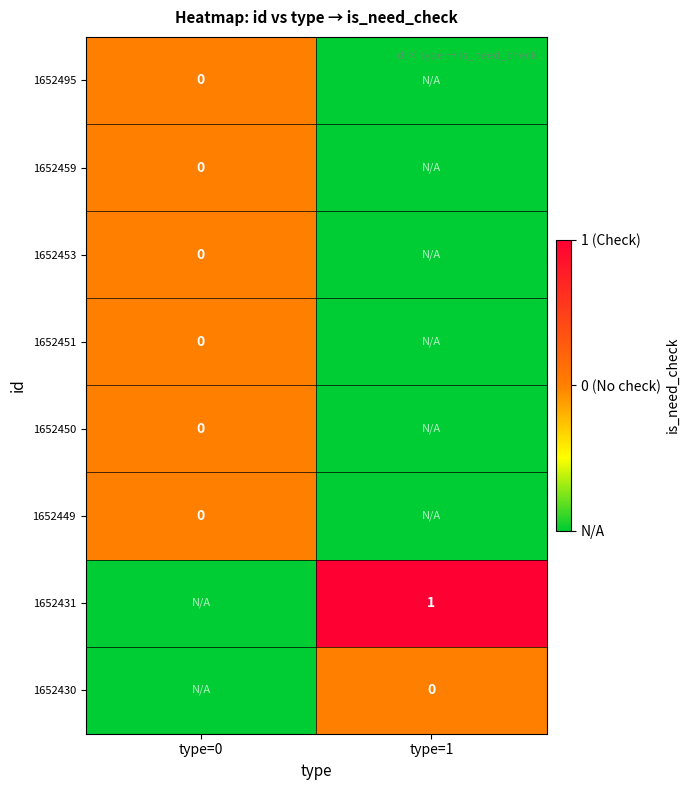

How many distinct data groups are displayed?

8